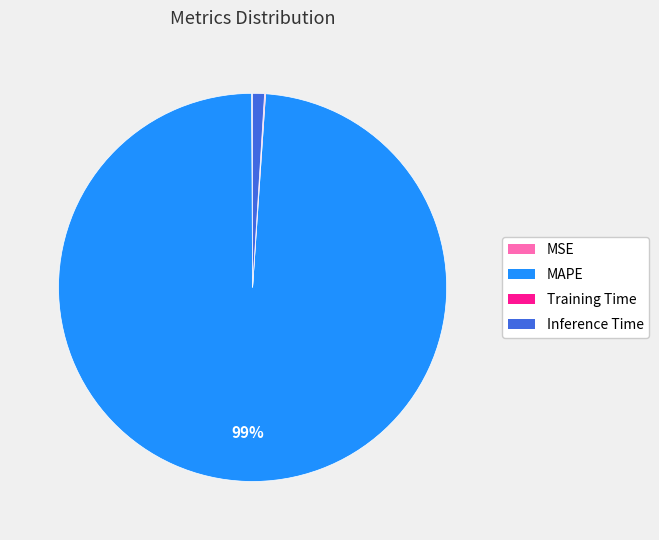

Which has a higher value, MAPE or Inference Time?

MAPE